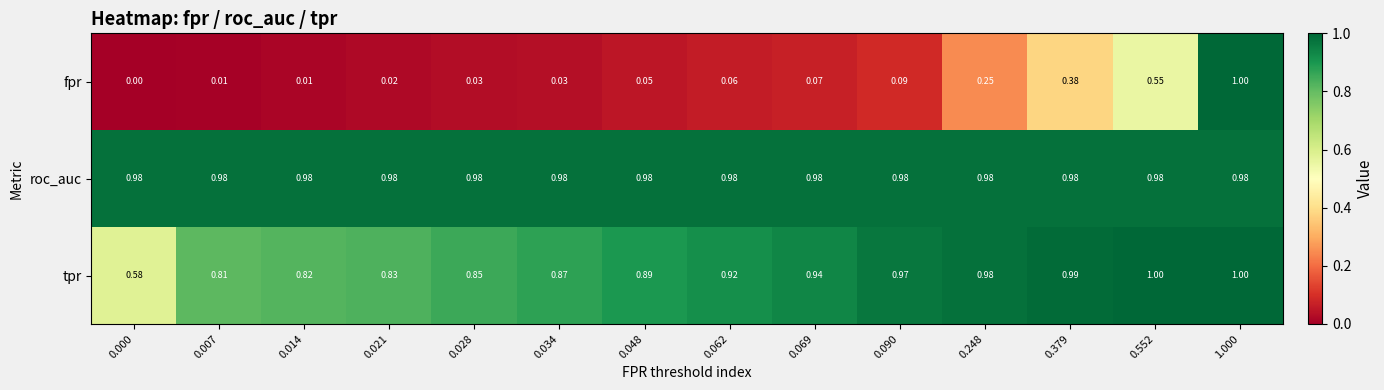

Between 0.014 and 0.034, which series saw the biggest shift?

tpr